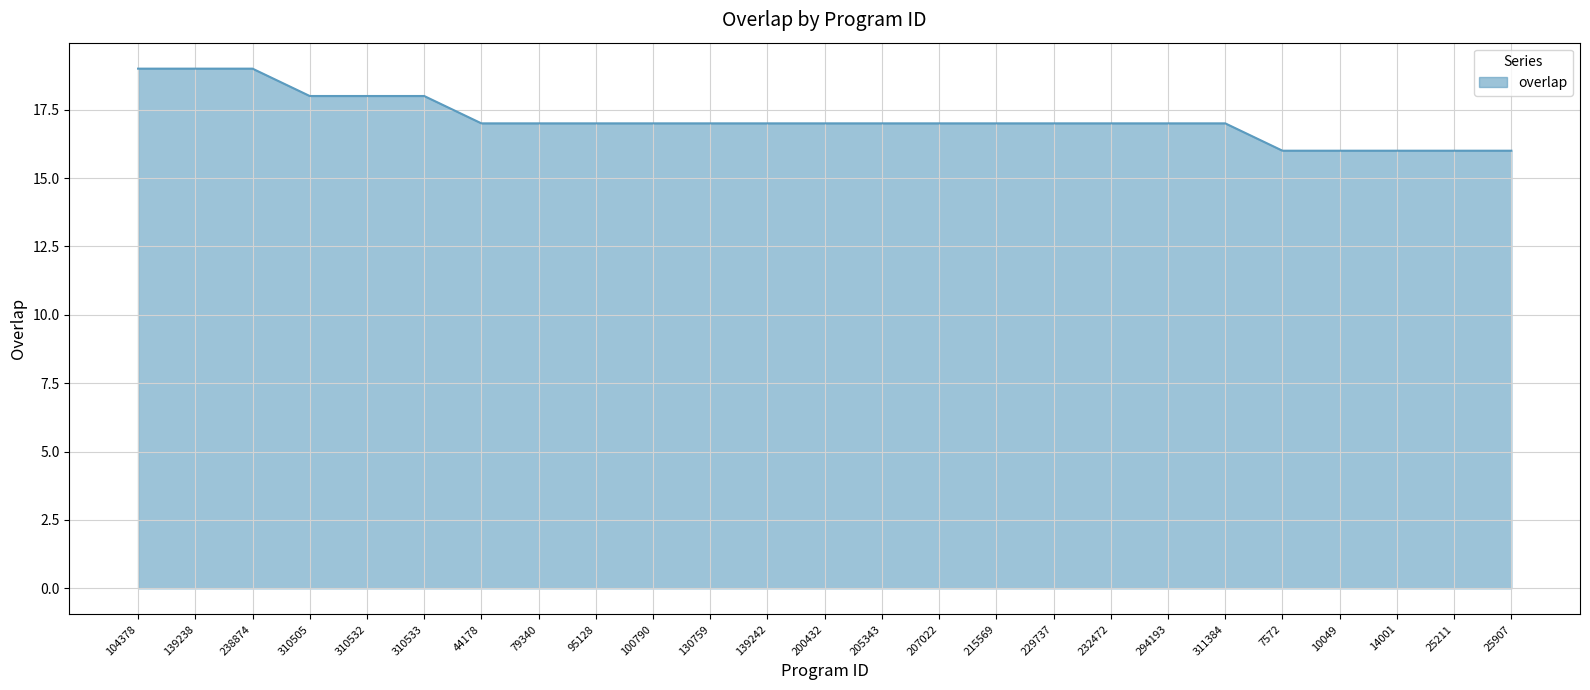

The chart shows a value of 17 at 205343. True or false?

True